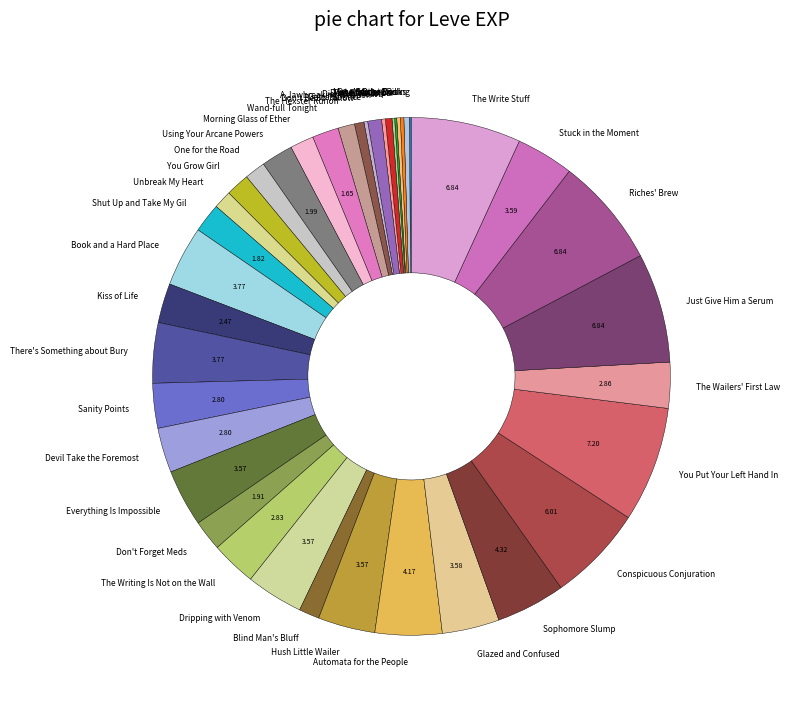

Do Don't Forget Meds and Sophomore Slump together represent more than half of the pie?

No